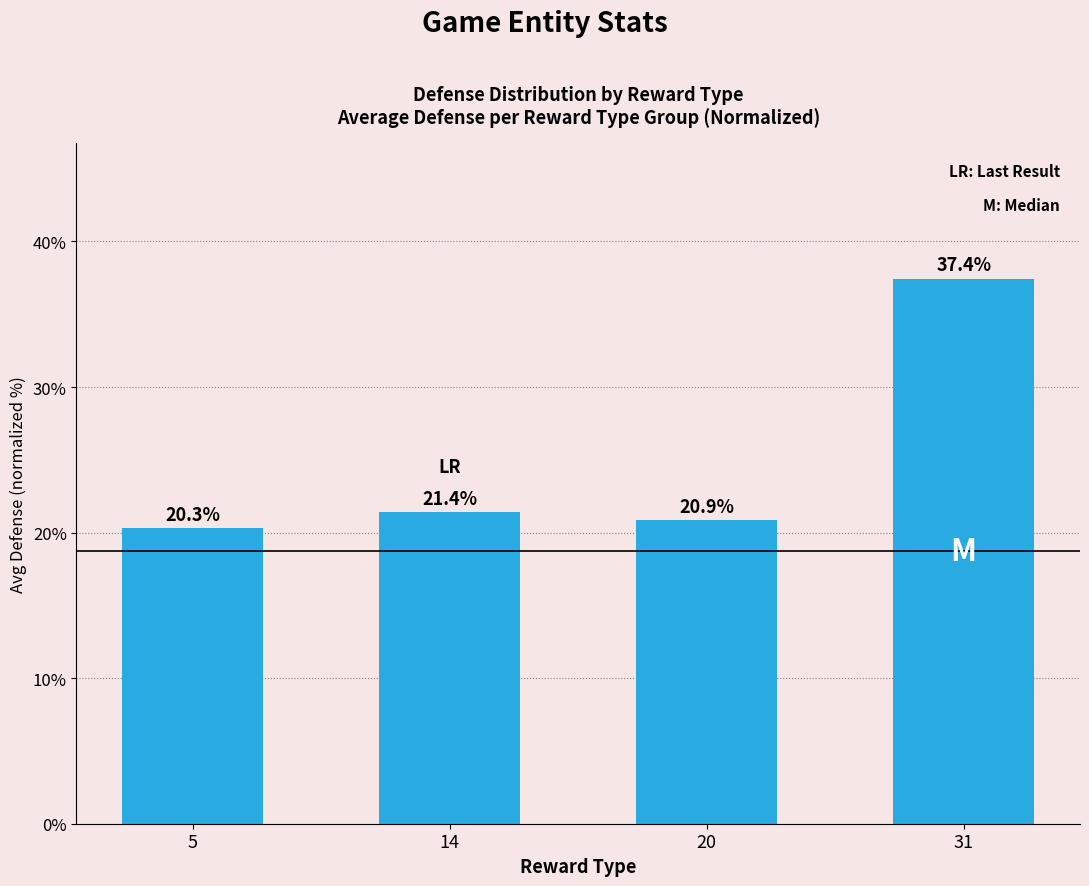

The chart shows a value of 20.9 at 20. True or false?

True